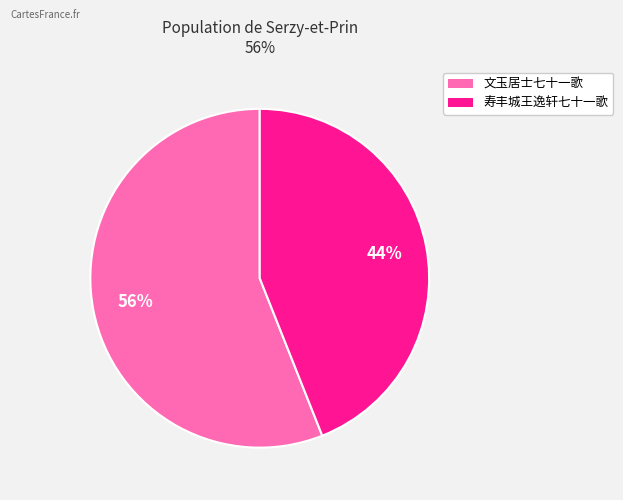

Does 寿丰城王逸轩七十一歌 represent more than half of the total?

No